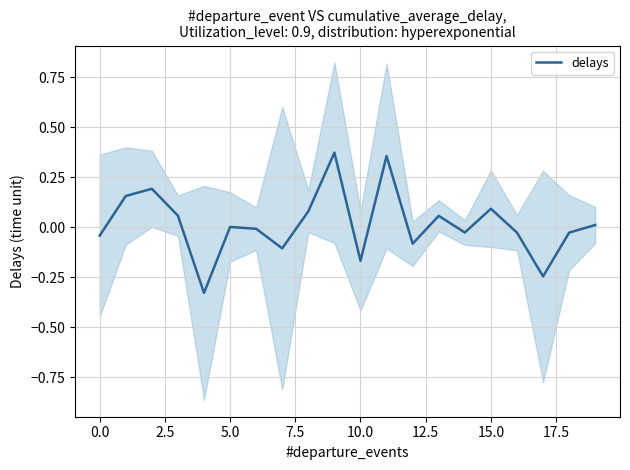

True or false: there are more than 0 points higher than both neighbors.

True